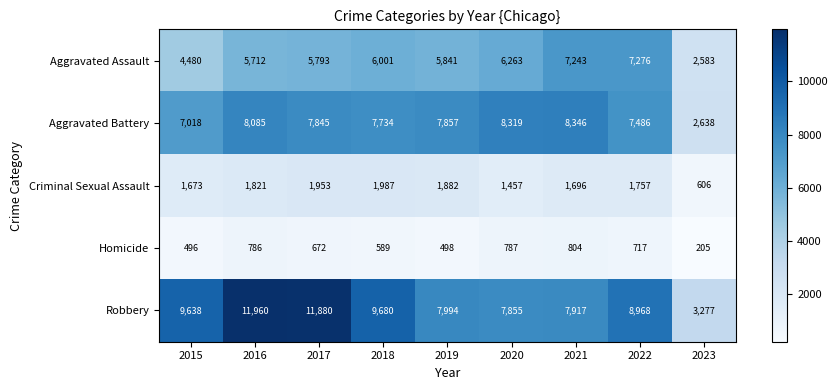

What is the sum of the Homicide values at 2017 and 2022?

1389